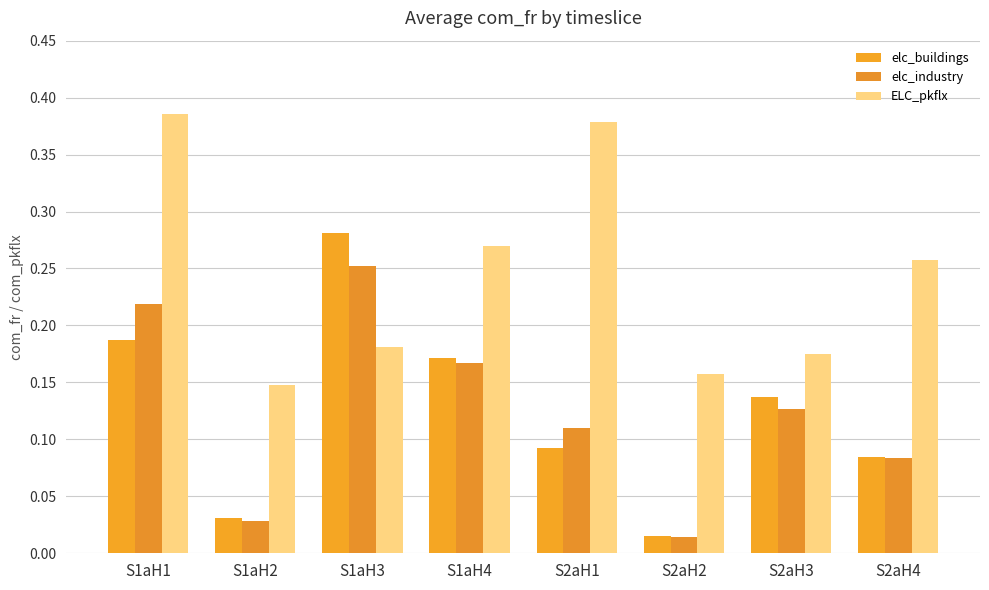

Is it true that ELC_pkflx equals 0.2 at S1aH3?

False